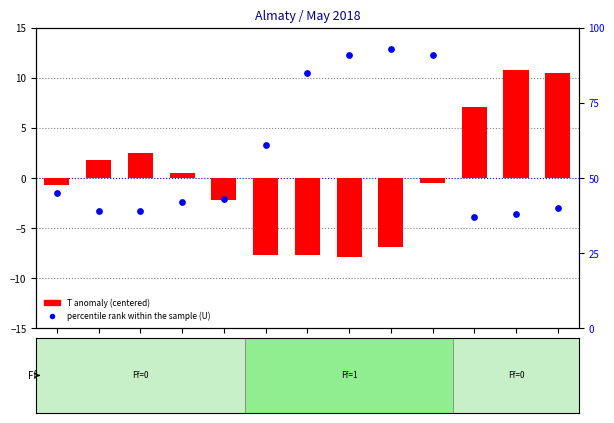

At which category is the sum across all series the highest?

23.05 18:00